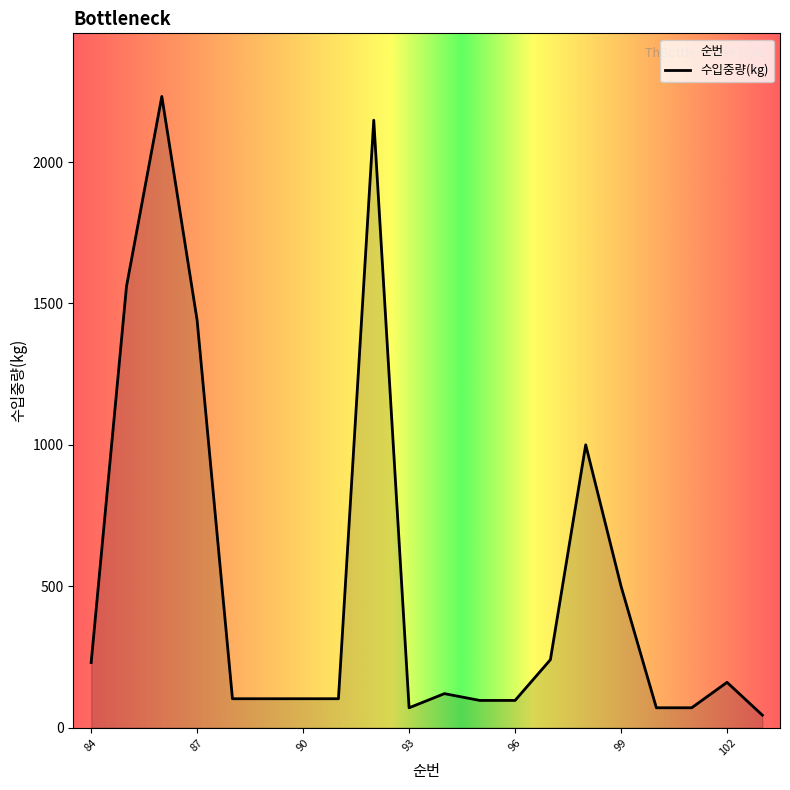

How many lines are shown in the chart?

1